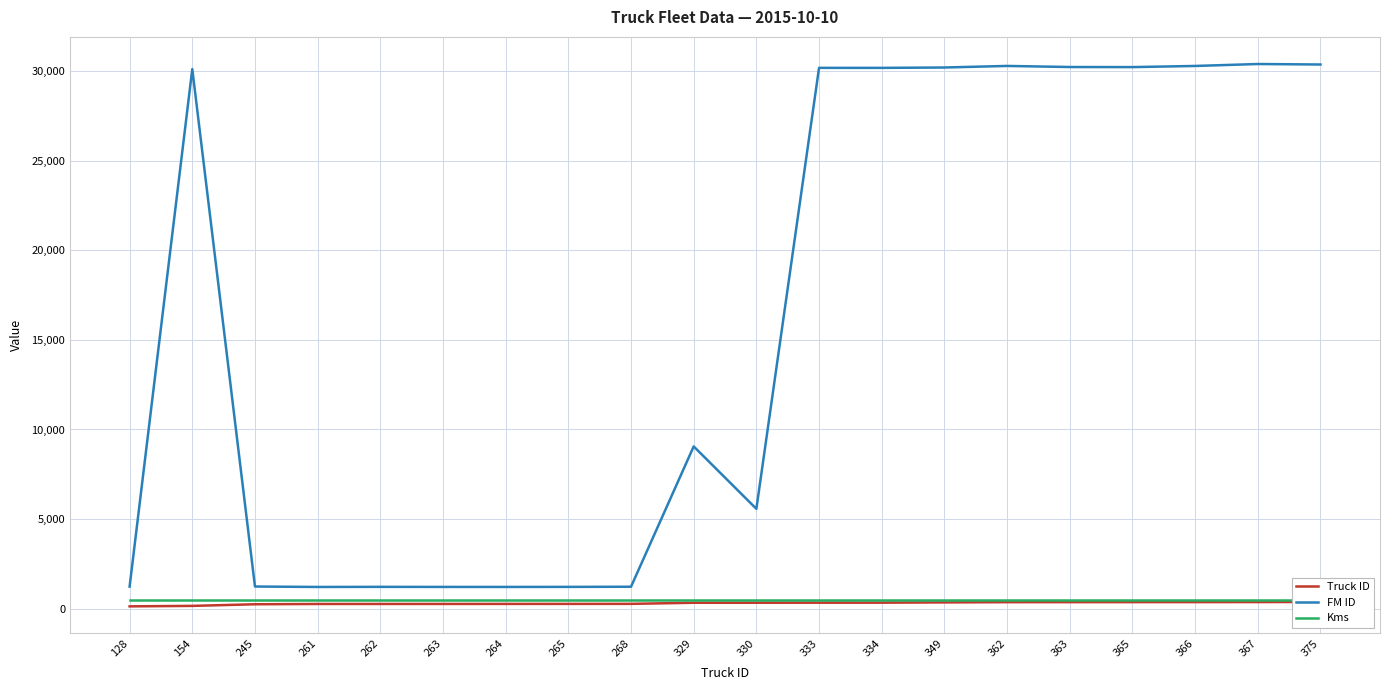

Which series has the largest total across all categories?

FM ID